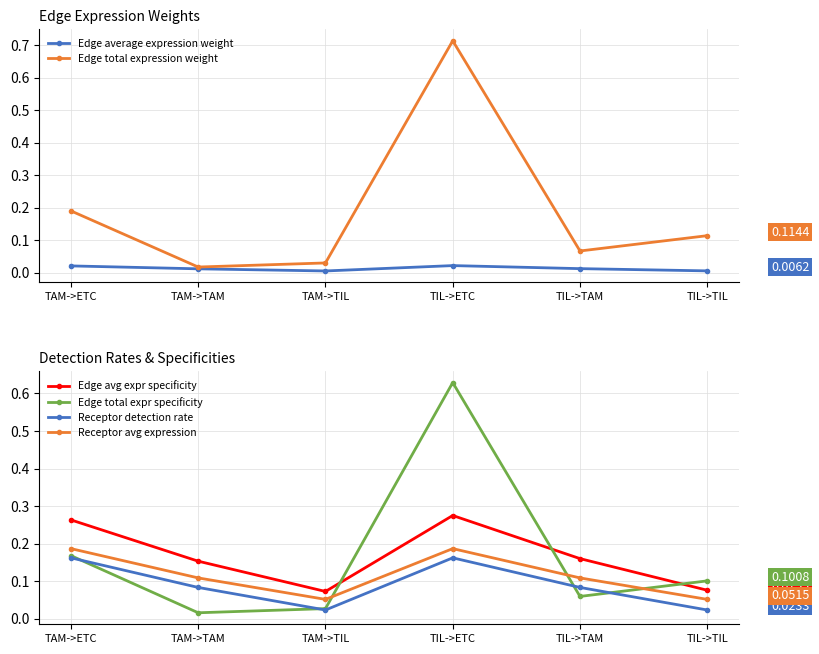

Is the value of Edge total expr specificity at TAM->TAM greater than the value of Receptor avg expression at TAM->TIL?

No